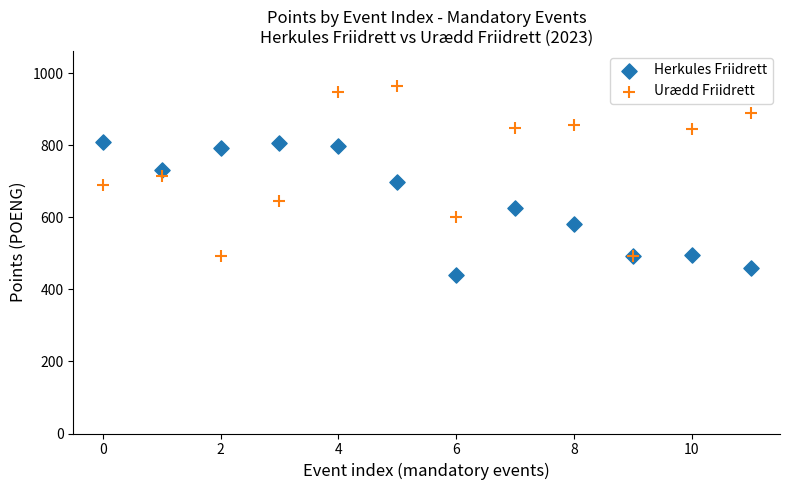

Which series reaches the maximum Y coordinate?

Urædd Friidrett